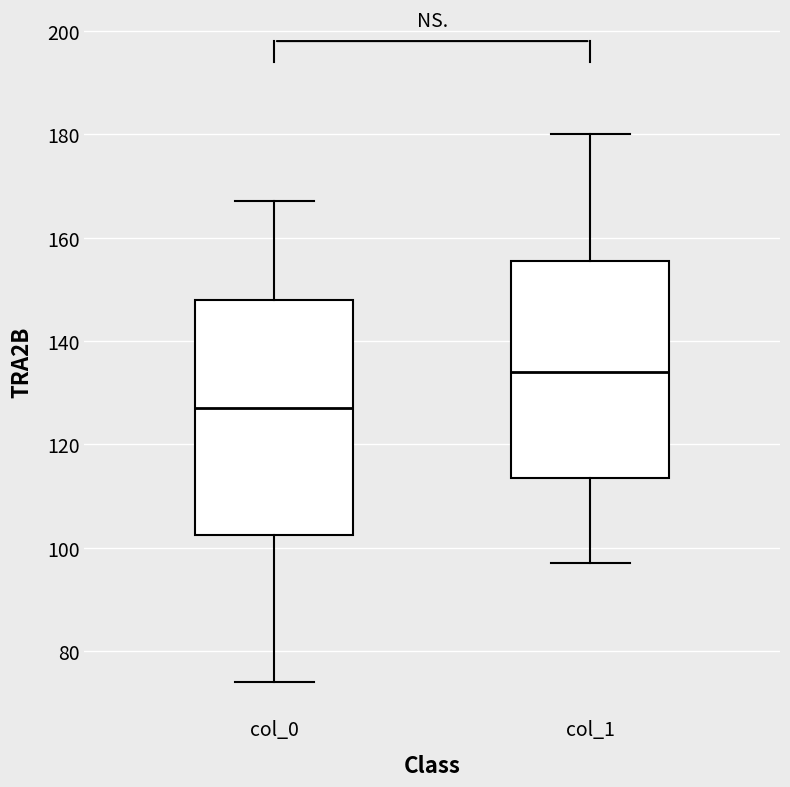

Which box's median line is the lowest?

col_0